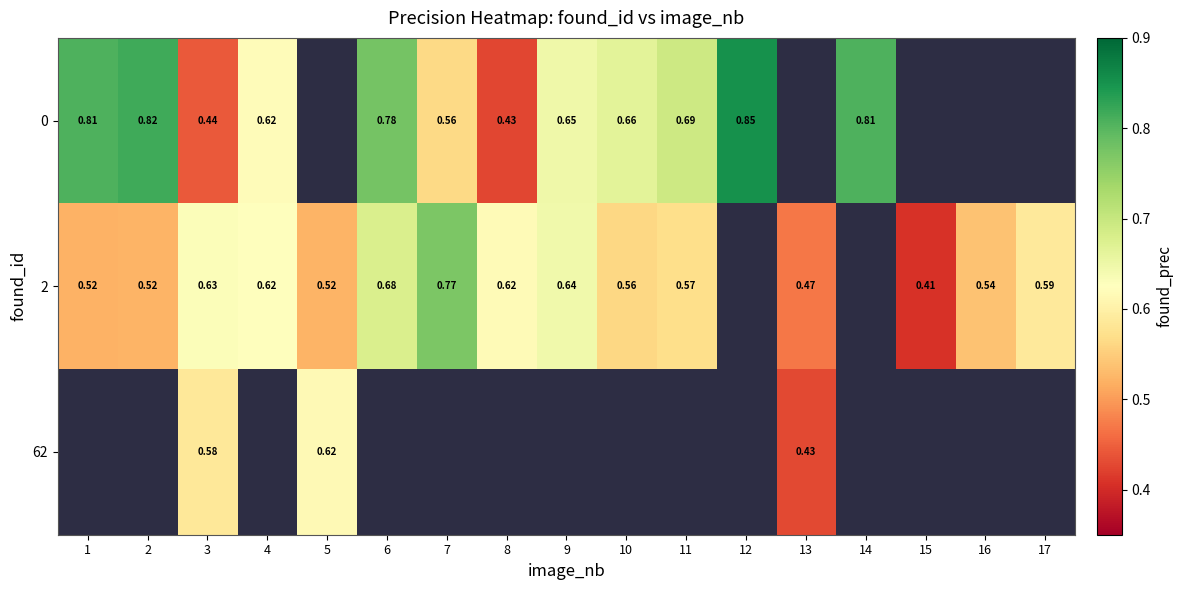

Which category has the lowest value across all series?

15